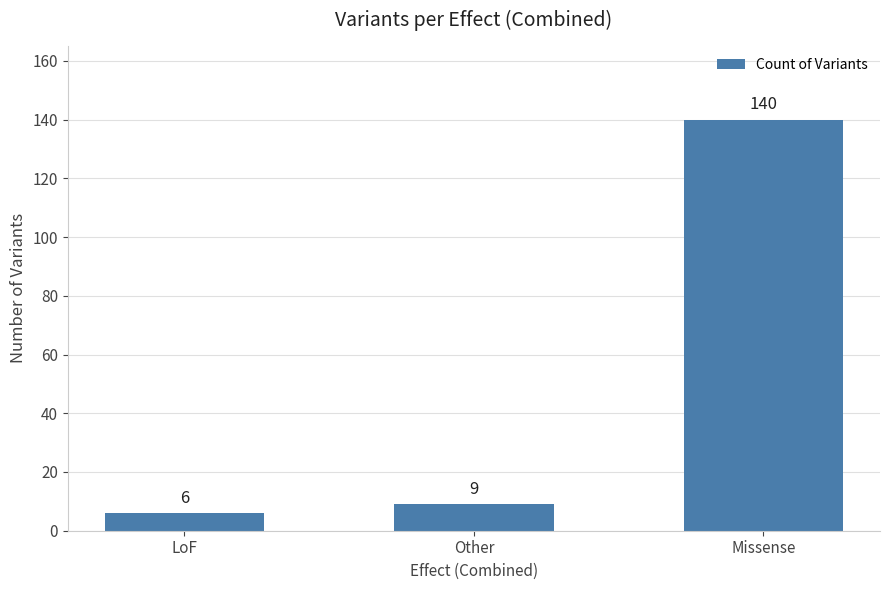

Reading right to left, extract all data points from this chart.

140	9	6